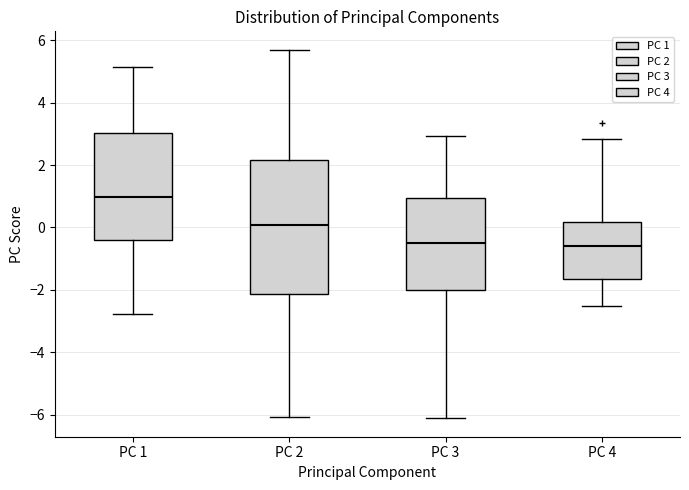

Which box has the highest median line?

PC 1